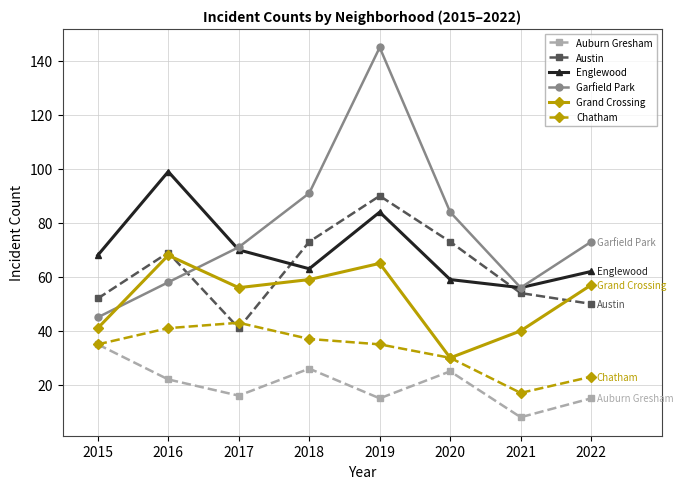

Does the chart display data point markers on the line(s)?

Yes